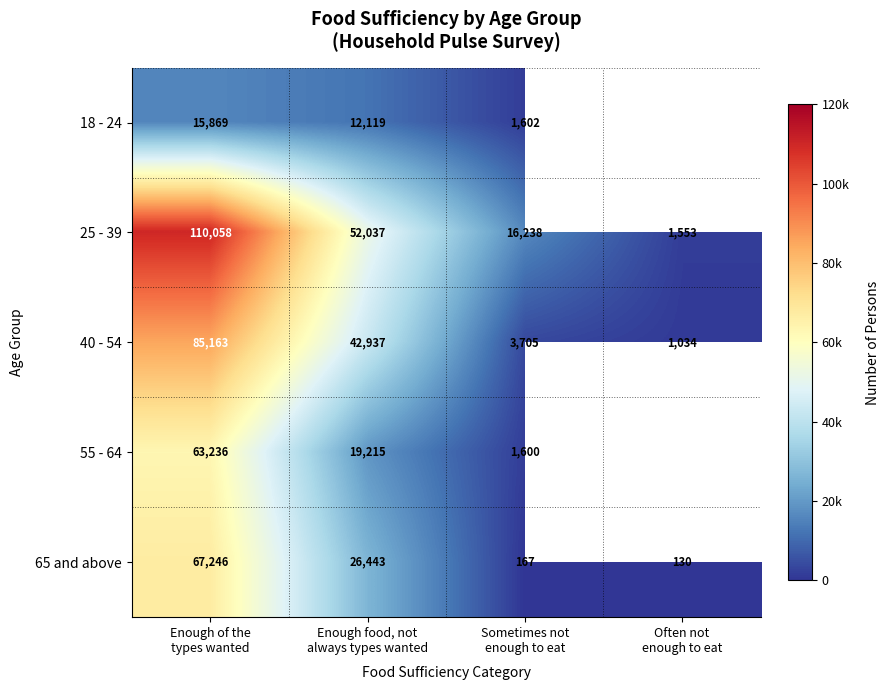

What is the difference between the maximum and minimum values in the 25 - 39 series?

108505